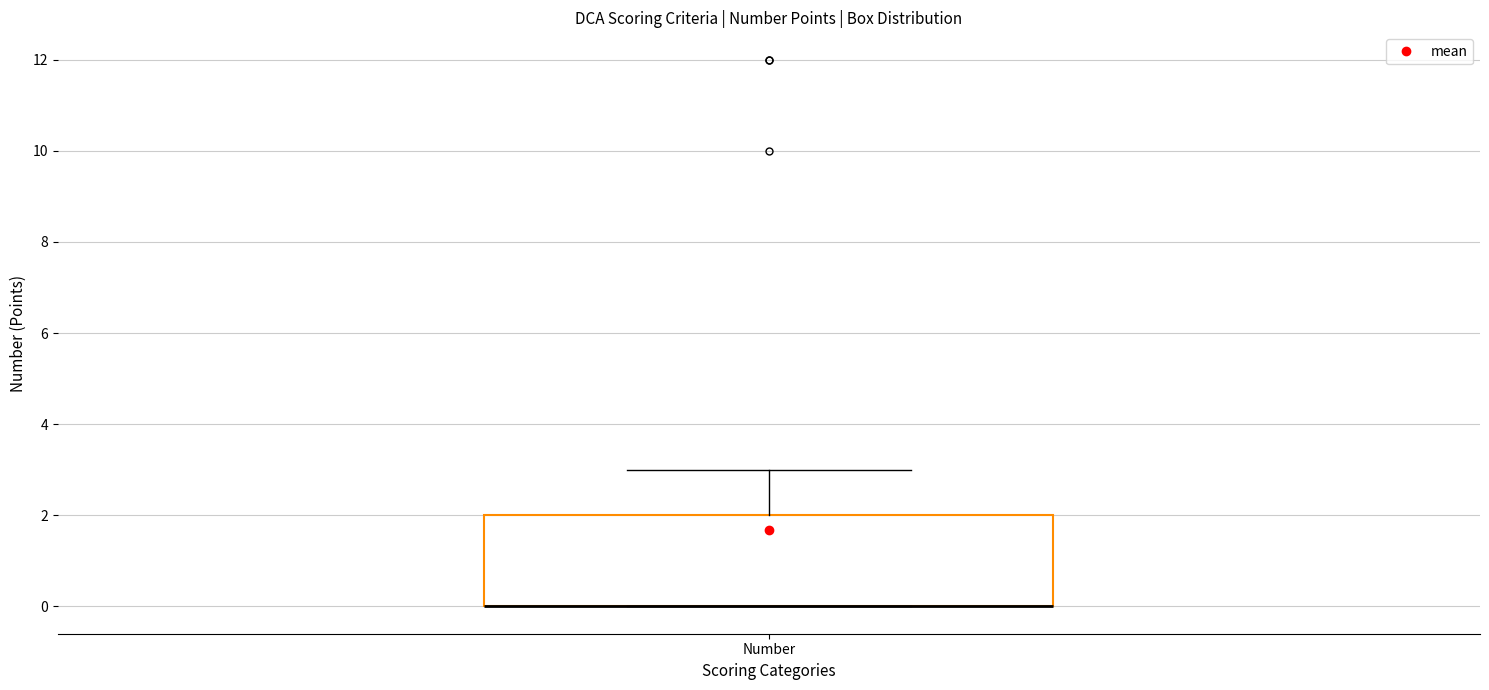

Transcribe this box plot: give where the median line is, the range the box spans, and where the two whiskers end, as read against the y-axis. The values are not printed on the chart, so give them approximately, as read against the axis.

median 0 (drawn on the box's lower edge), box 0 to 2, whiskers 0 to 3